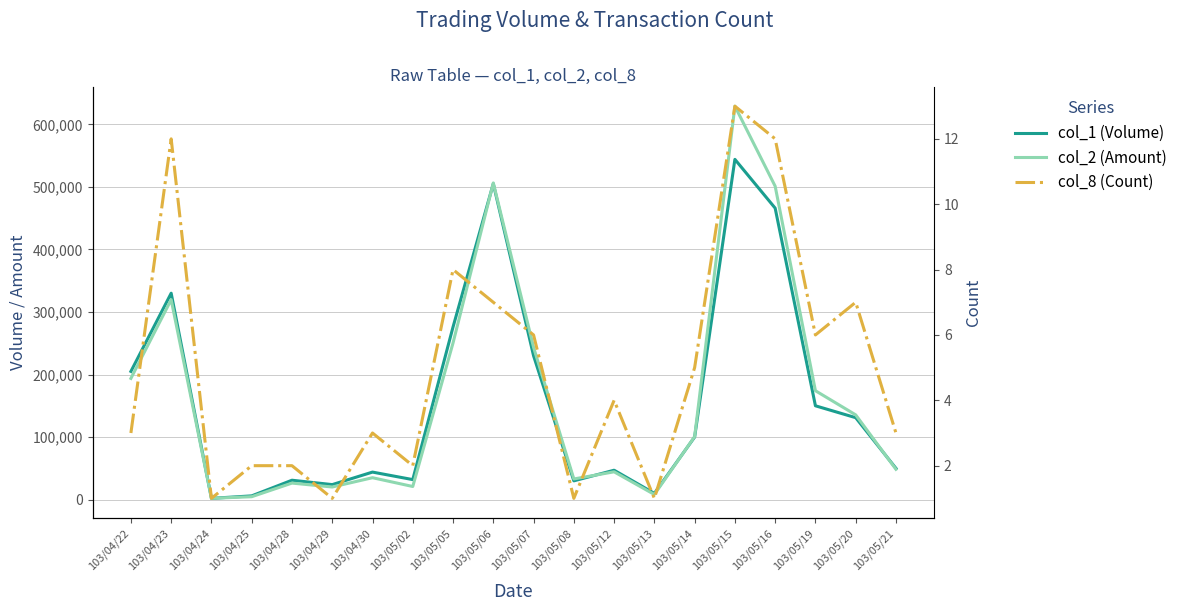

The col_8 (Count) series shows 0 at 103/05/08. True or false?

False